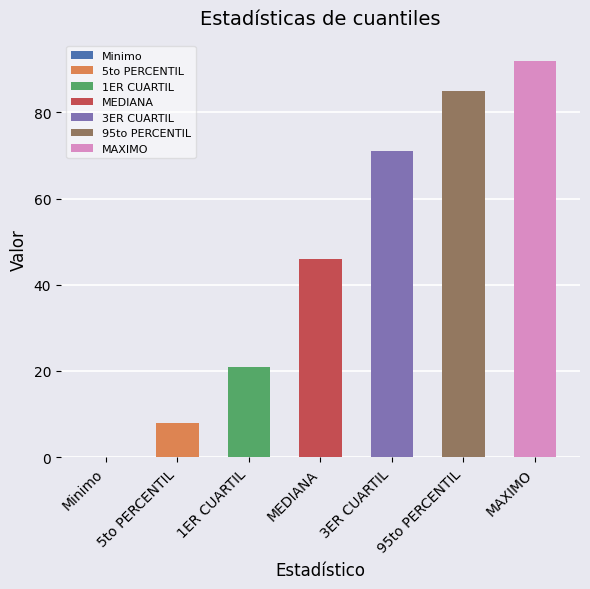

How many values are below 46?

3